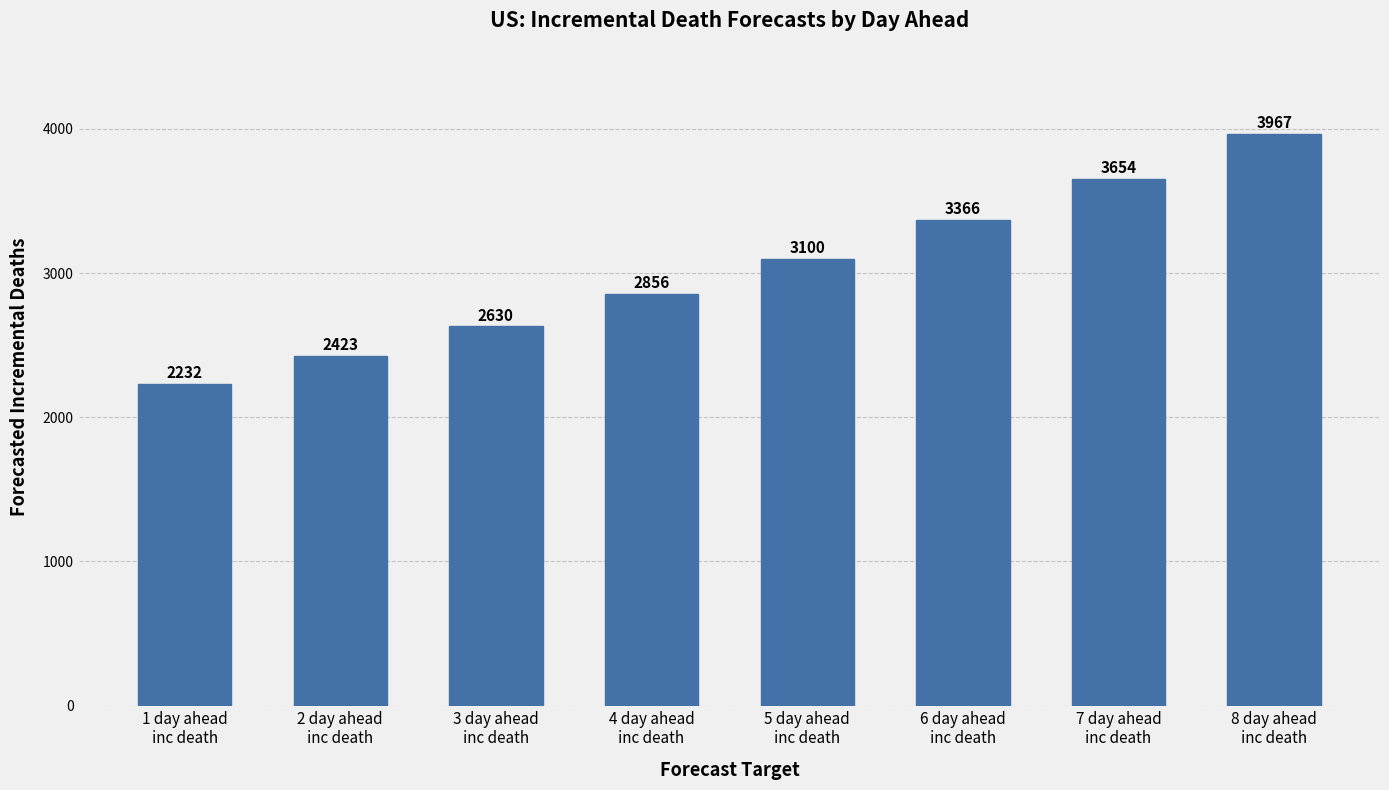

What is the difference between the second highest and second lowest values?

1231